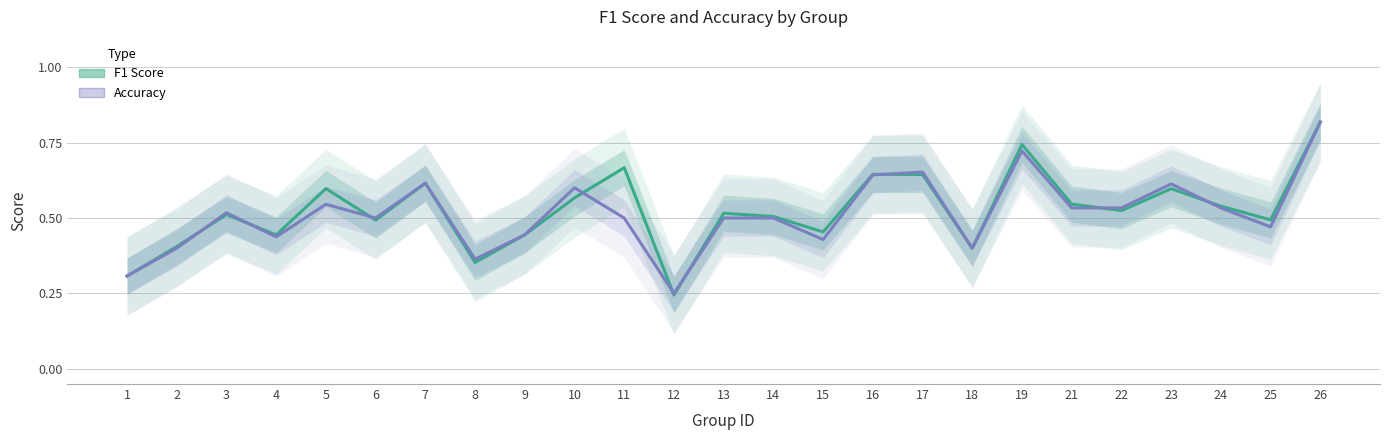

Which category has the lowest value in the Accuracy series?

12